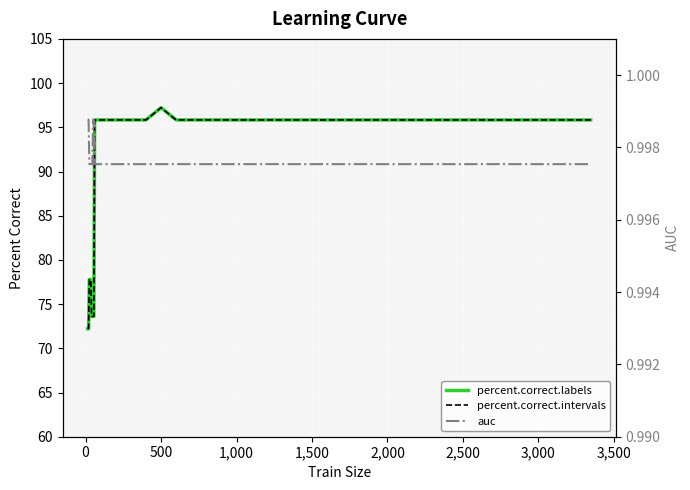

True or false: percent.correct.intervals and percent.correct.labels cross at least once.

False